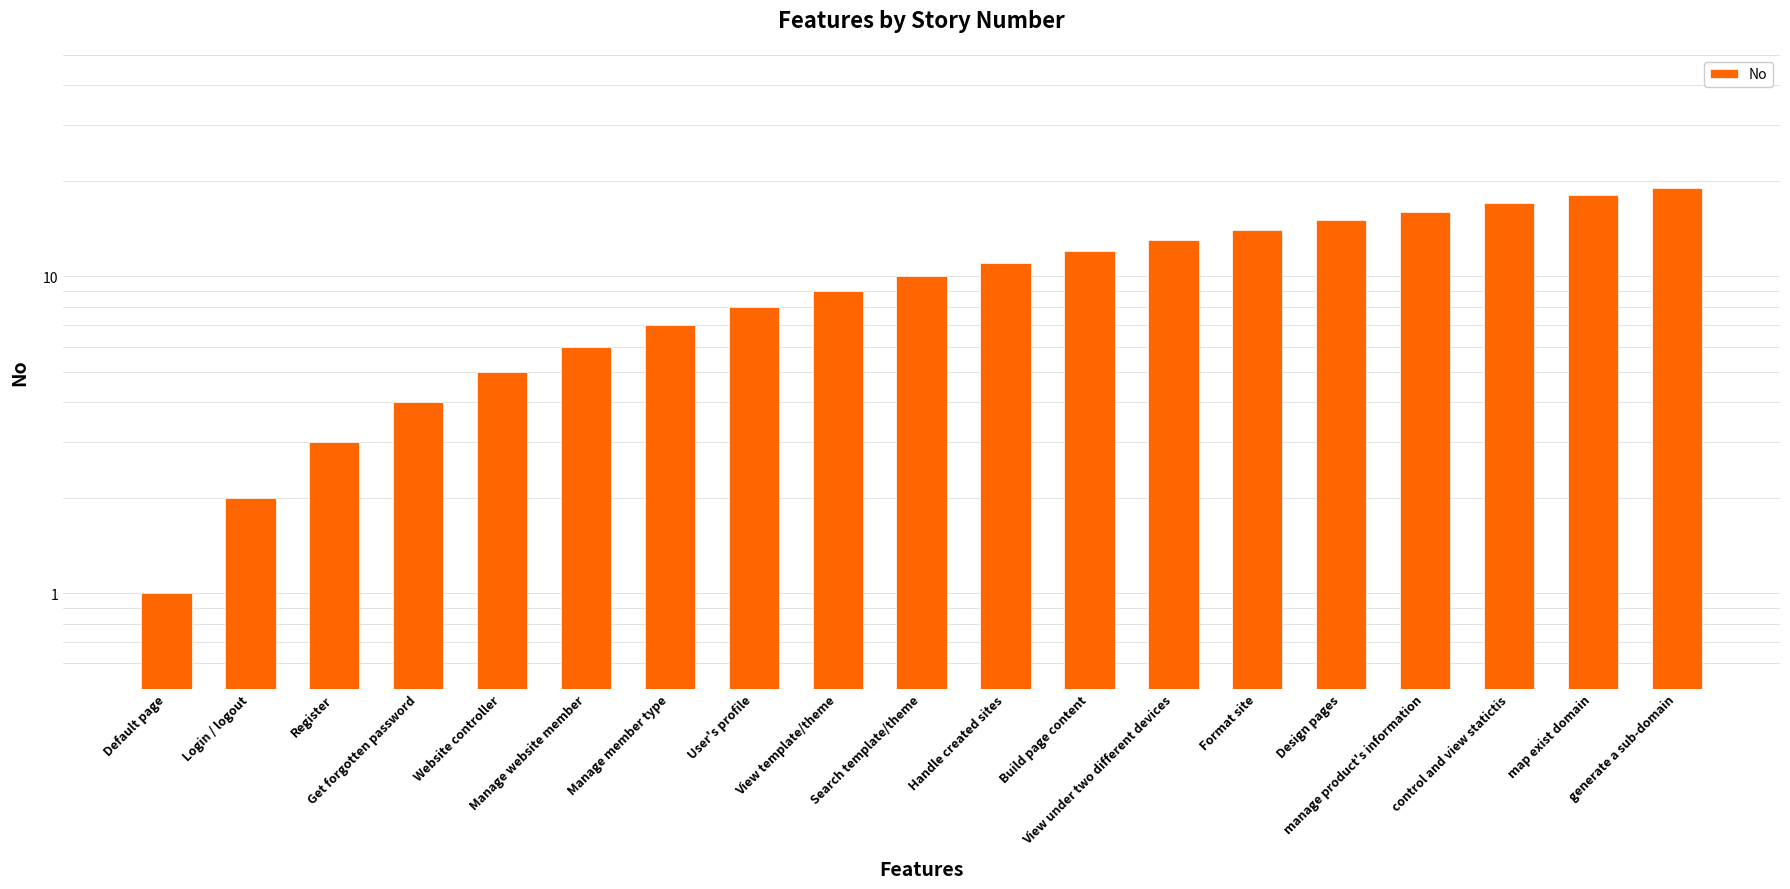

What is the sum of the values at map exist domain and Manage website member?

24